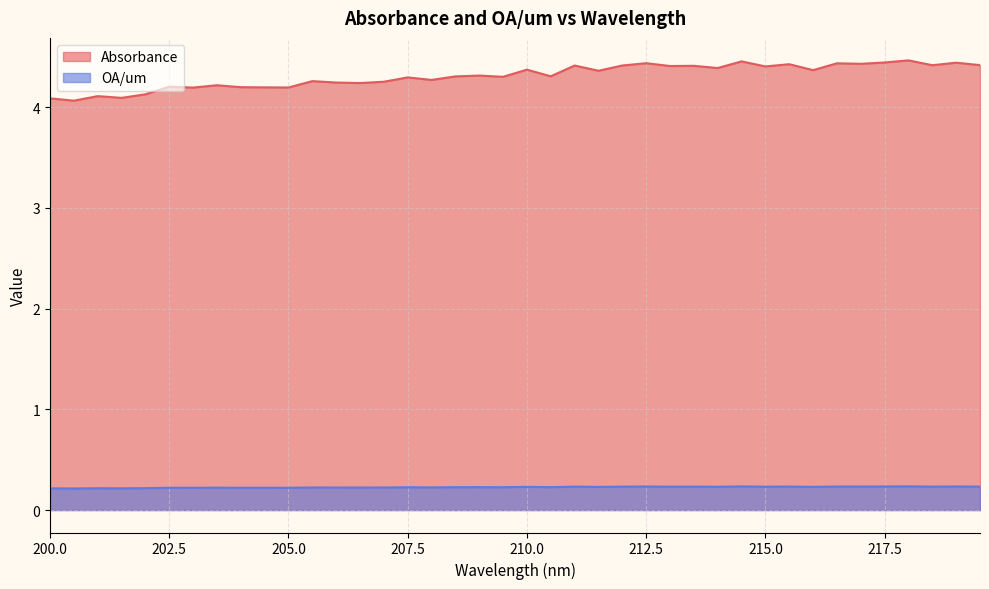

What is the sum of all Absorbance values?

172.3